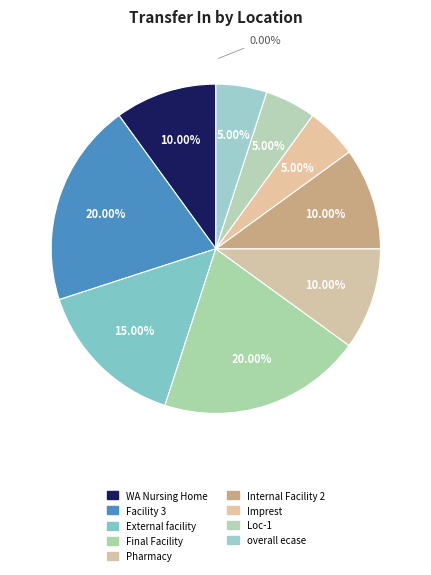

Between External facility and Pharmacy, which is larger?

External facility